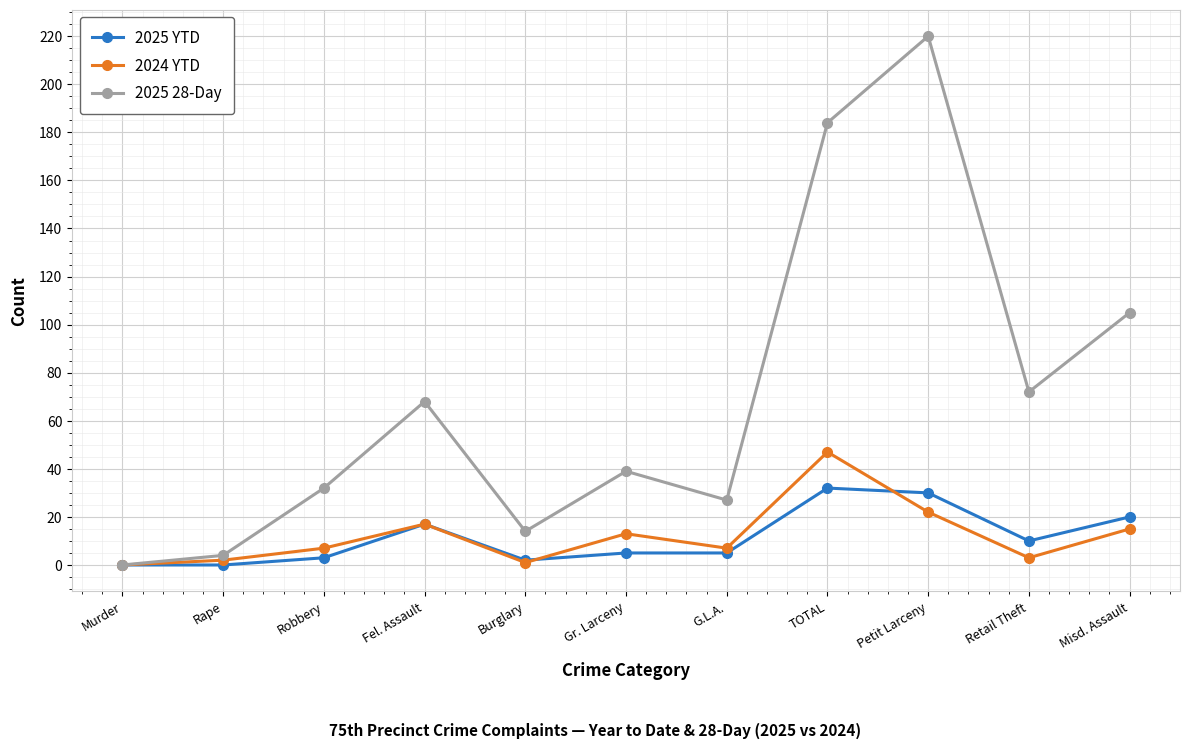

List the series in order of their peak value, highest first.

2025 28-Day, 2024 YTD, 2025 YTD